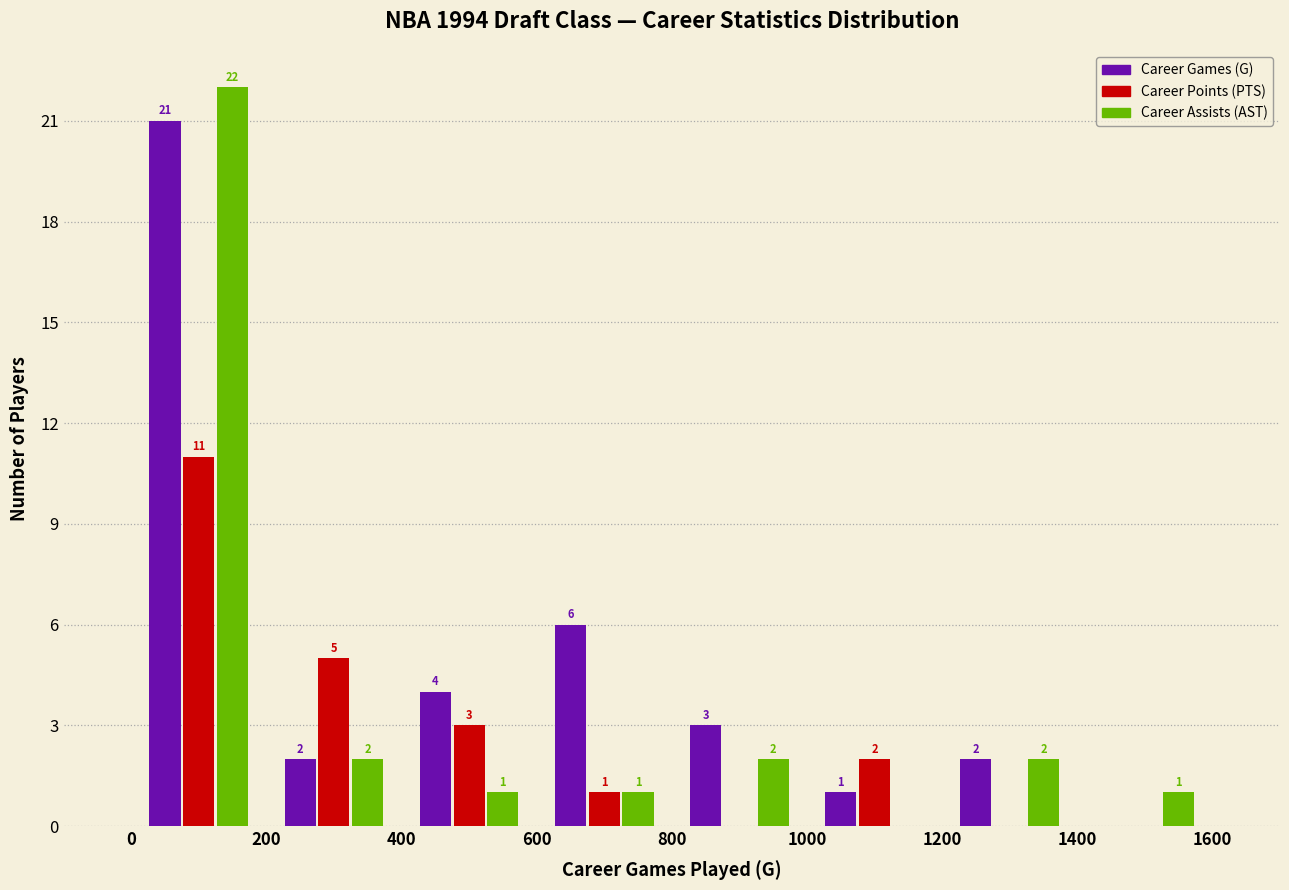

In the Career Assists (AST) series, which range on the x-axis has the tallest bar?

0 to 200